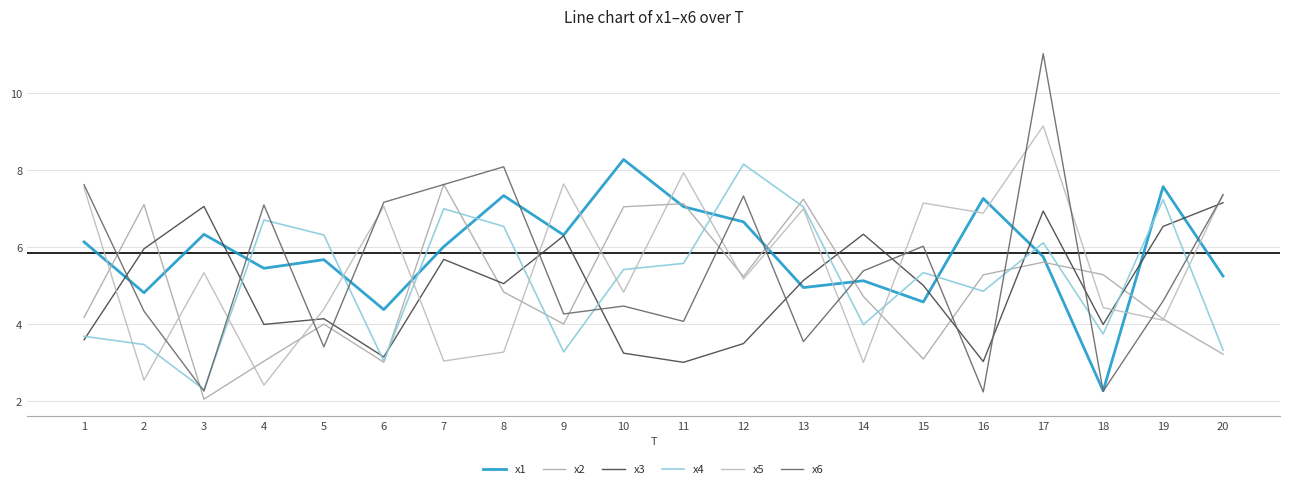

List the labels in order of x4 value, largest first.

12, 19, 13, 7, 4, 8, 5, 17, 11, 10, 15, 16, 14, 18, 1, 2, 20, 9, 6, 3